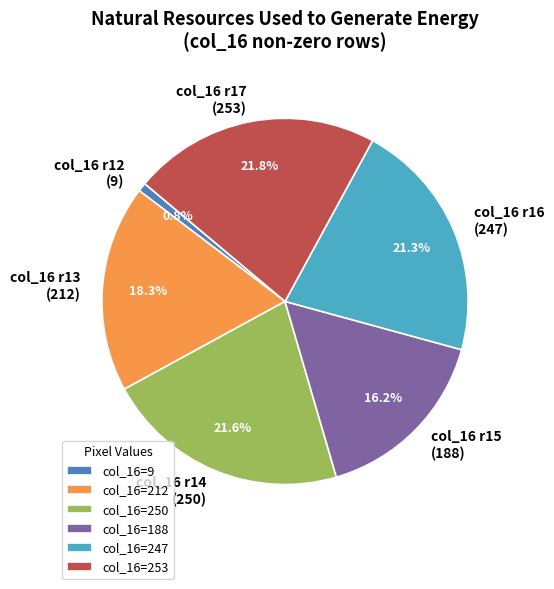

Does any single category account for the majority?

No